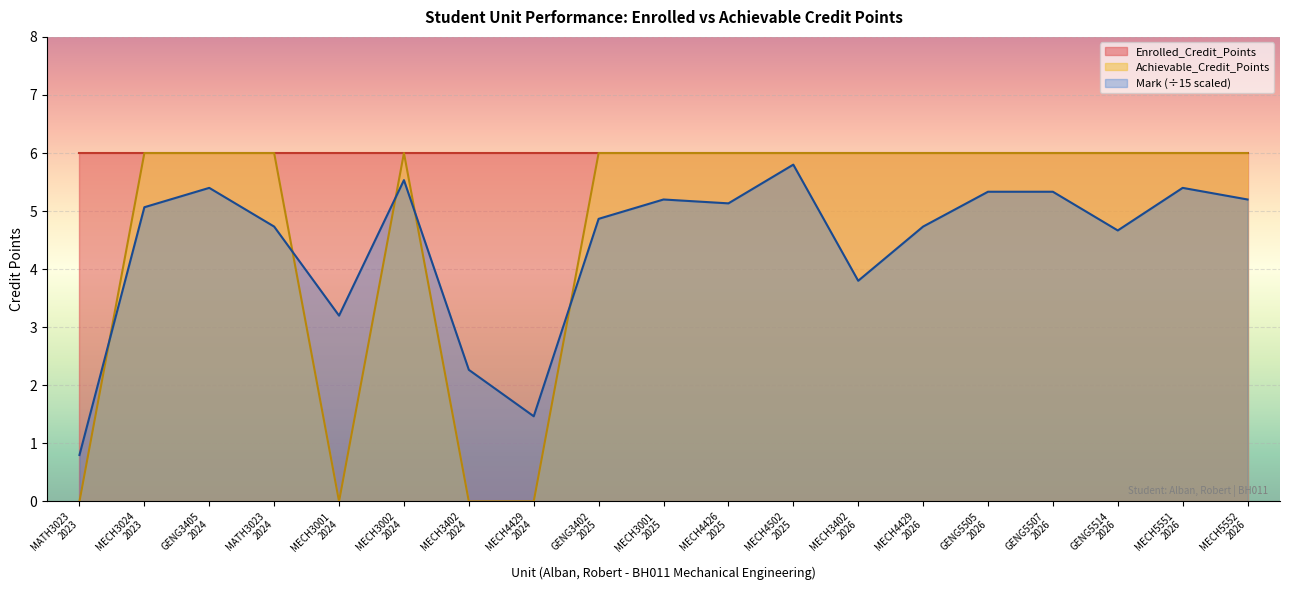

True or false: the data shows 0 at MECH3402
2024.

True